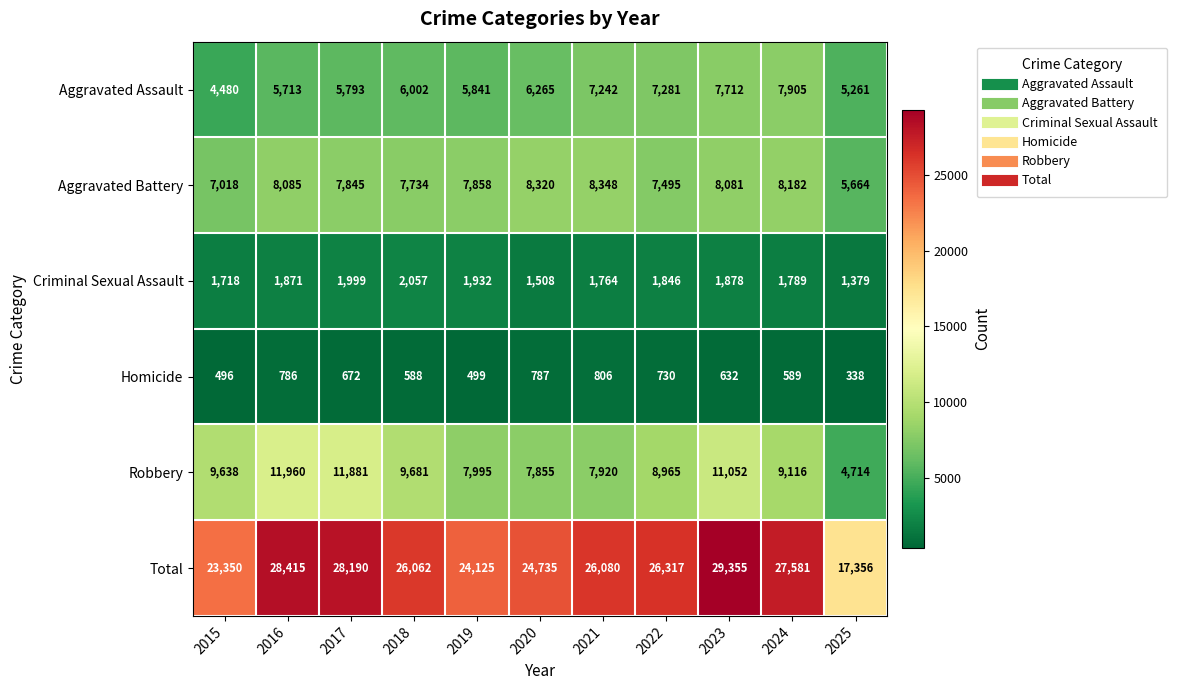

Which category has the lowest value in the Criminal Sexual Assault series?

2025